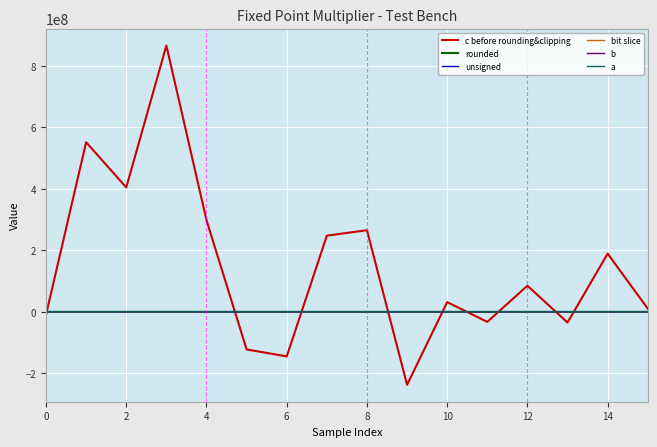

Which series has the largest total across all categories?

c before rounding&clipping